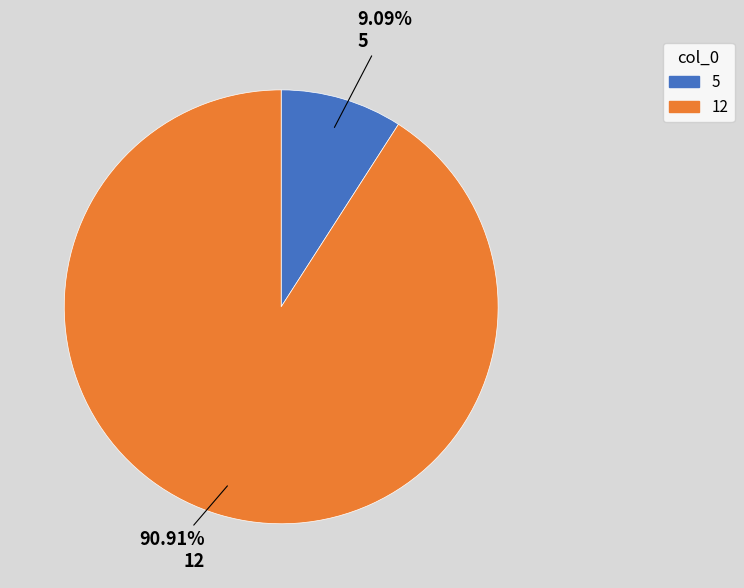

Count the number of slices in the pie.

2